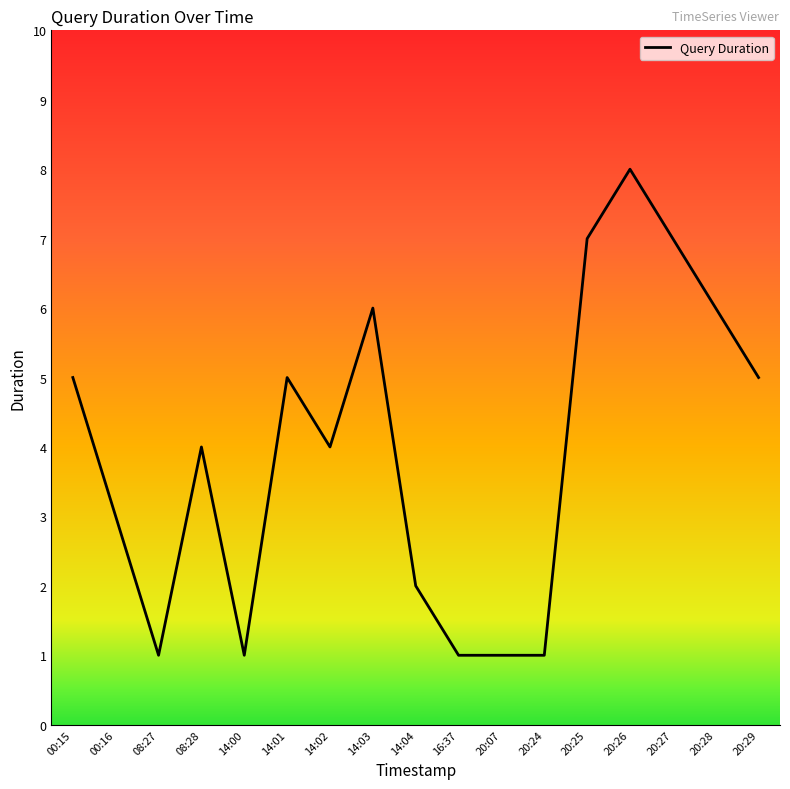

At which category does the data reach its first local peak?

08:28